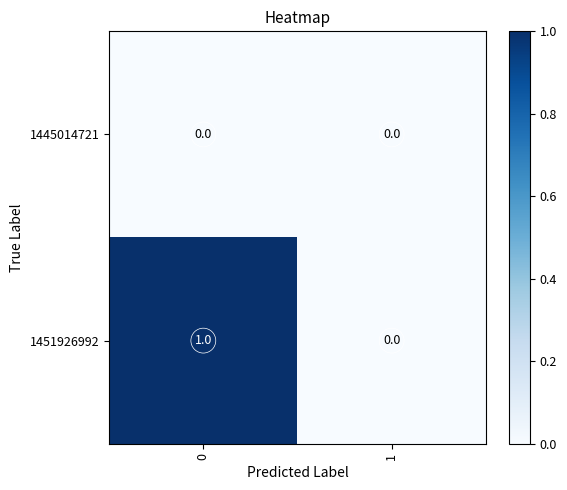

List the series in order of their peak value, highest first.

1451926992, 1445014721